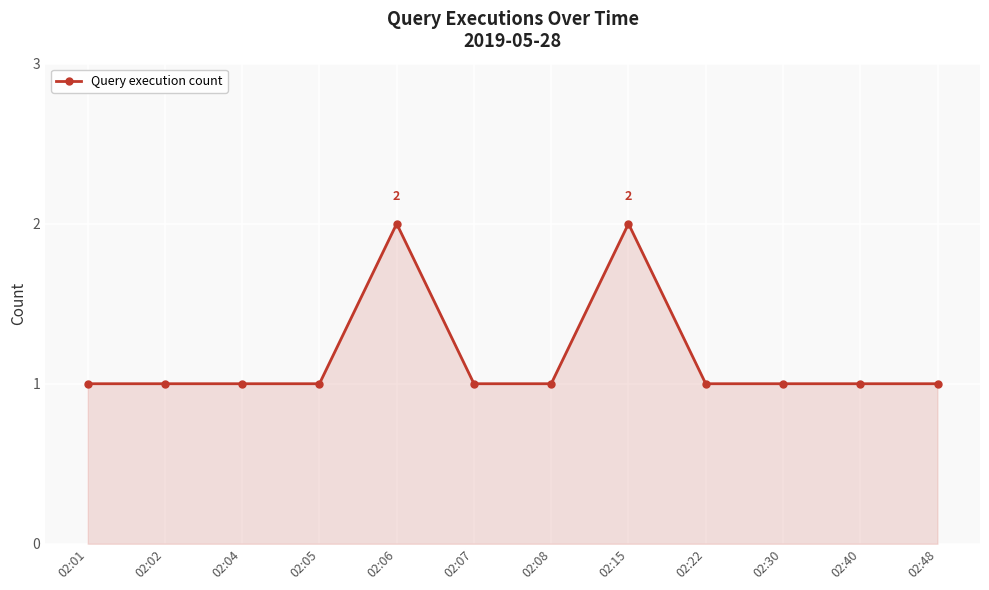

True or false: the data has more than 1 interior local peaks.

True